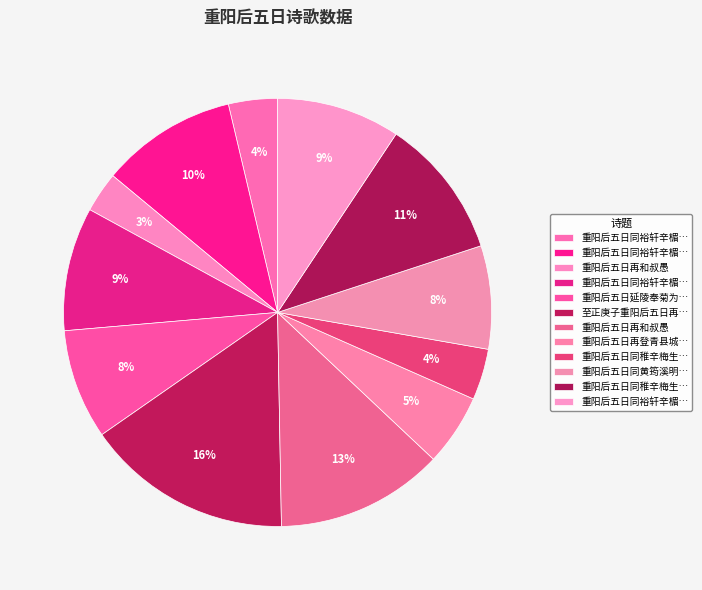

How many slices are in this pie chart?

12